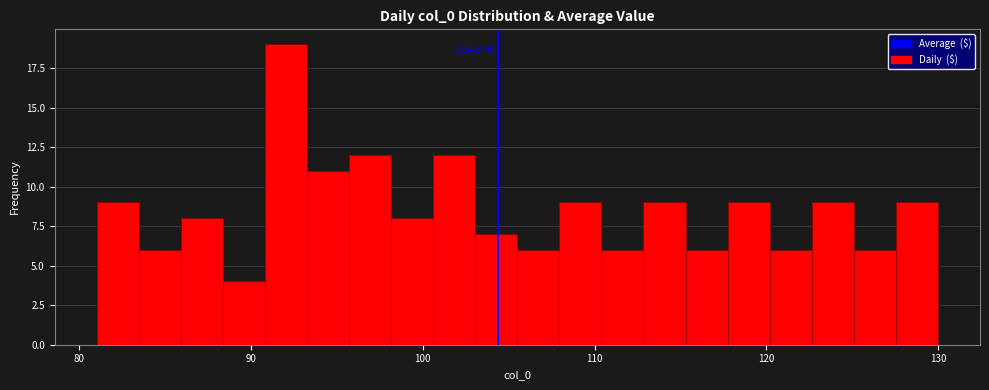

Around what value on the x-axis is the tallest bar? Give the approximate position of its centre, as read against the axis.

92